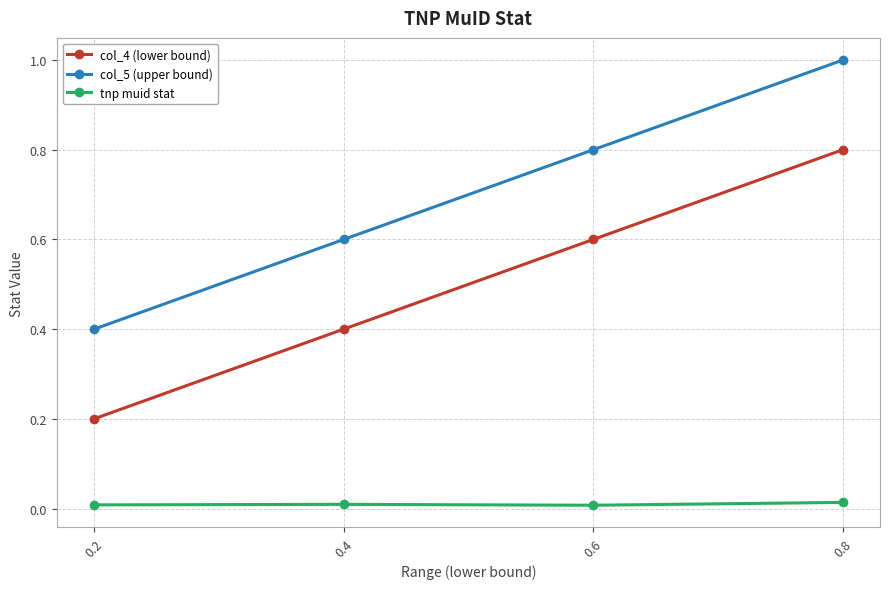

Which category has the highest value across all series?

0.8